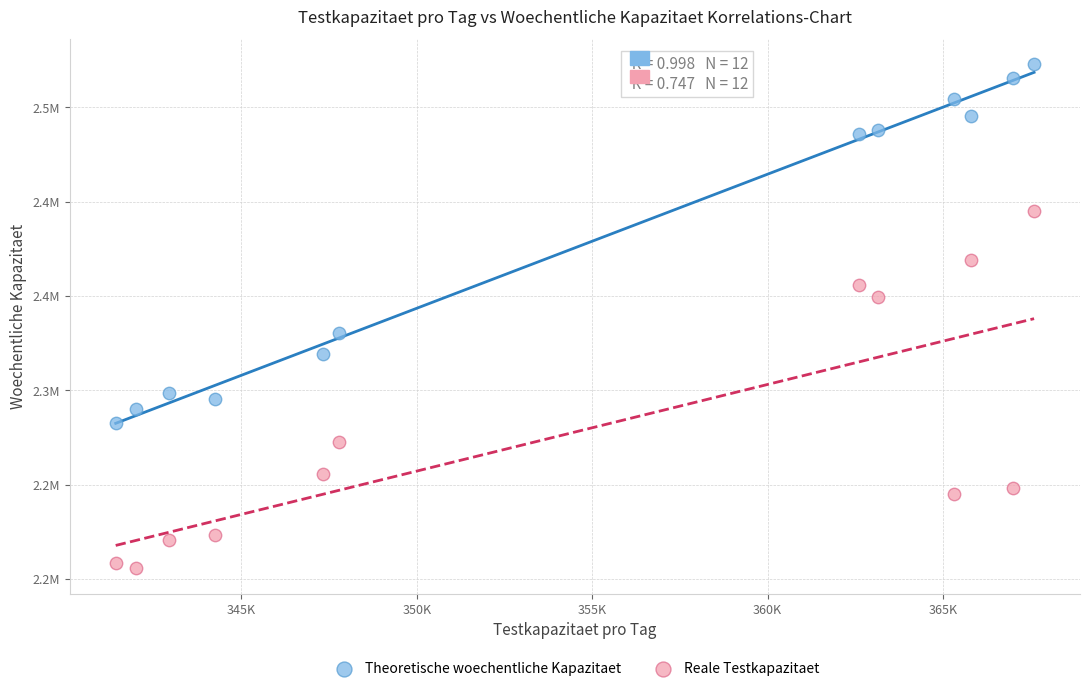

Which series reaches the maximum Y coordinate?

Theoretische woechentliche Kapazitaet